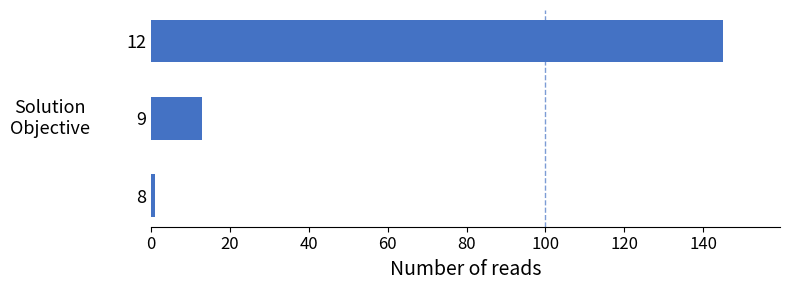

What is the maximum value shown in the chart?

145